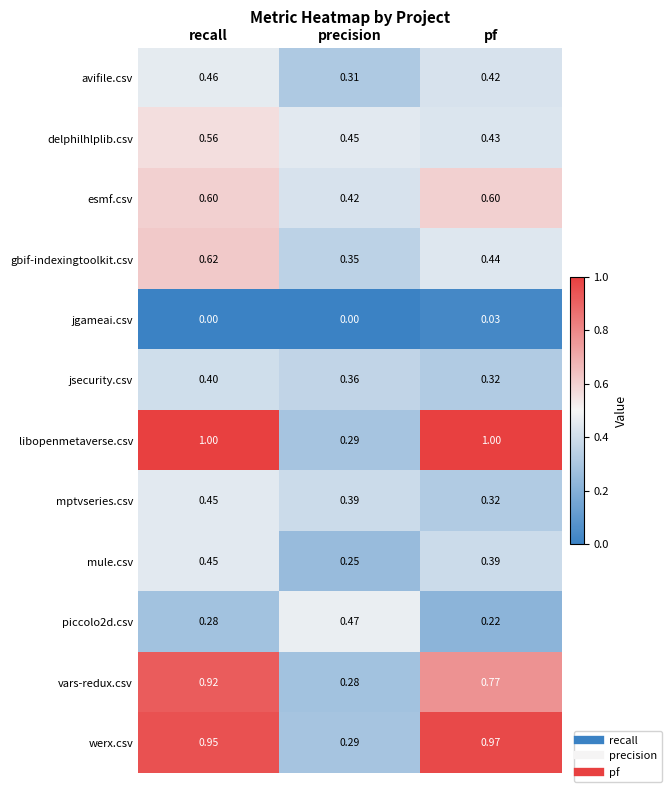

At which label is werx.csv closest to 0?

precision